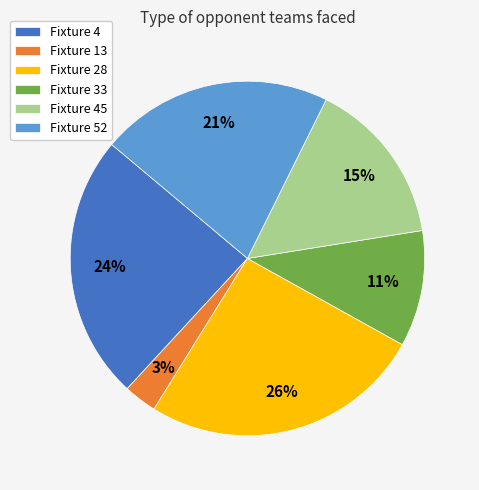

Approximately how many times larger is the value at Fixture 52 compared to Fixture 45?

1.4